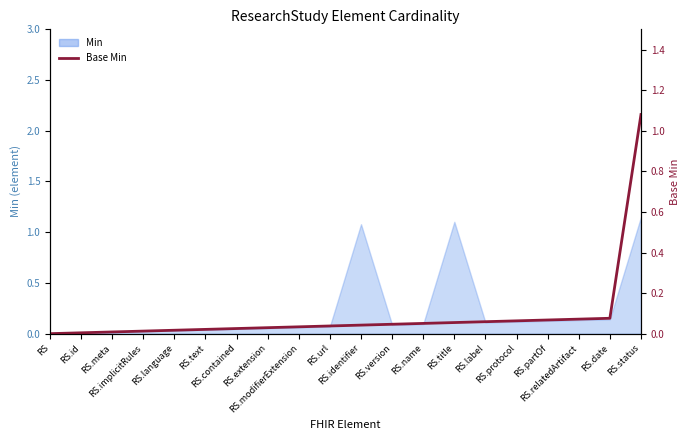

Rank the categories by value from lowest to highest.

RS, RS.id, RS.meta, RS.implicitRules, RS.language, RS.text, RS.contained, RS.extension, RS.modifierExtension, RS.url, RS.identifier, RS.version, RS.name, RS.title, RS.label, RS.protocol, RS.partOf, RS.relatedArtifact, RS.date, RS.status